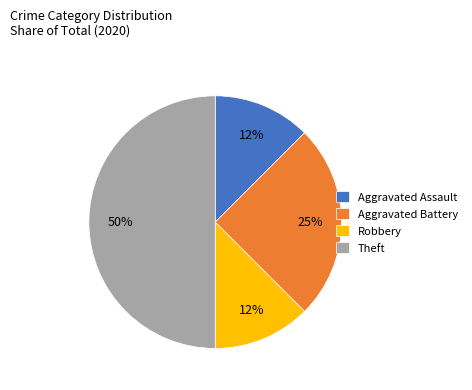

What percentage is the Aggravated Battery slice, to the nearest percent?

25%